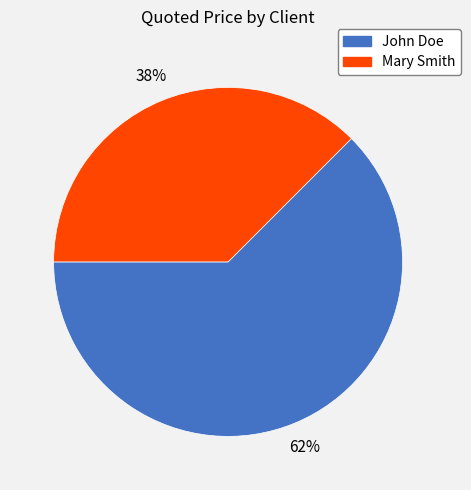

Count the number of slices in the pie.

2